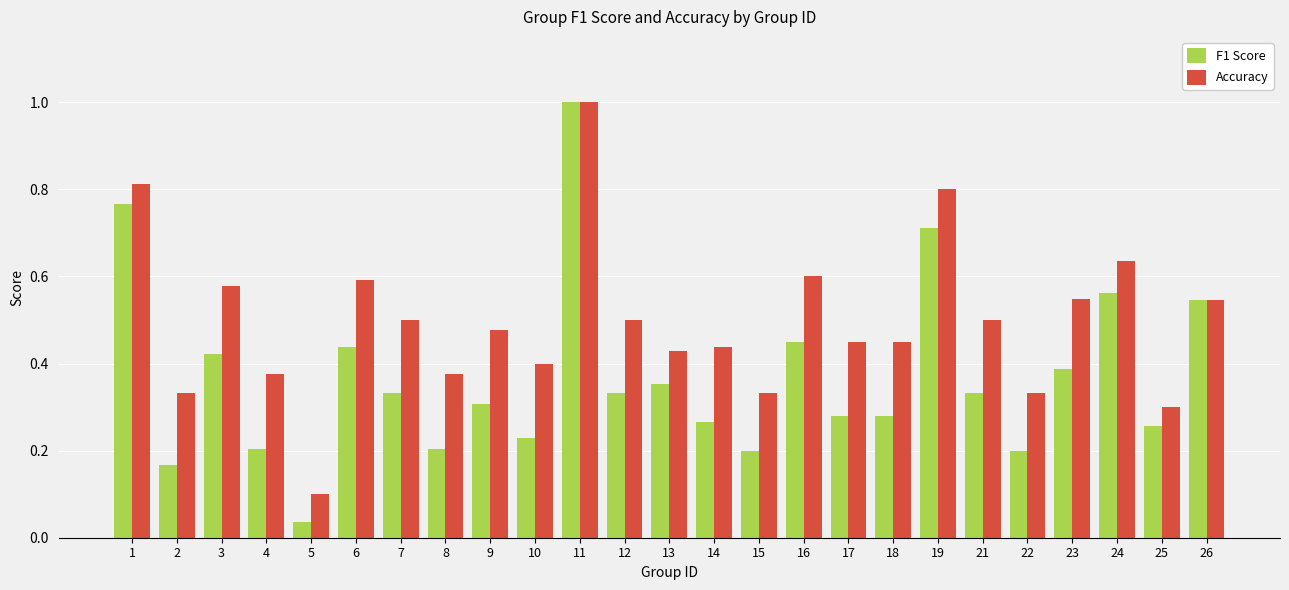

What is the difference between the maximum and minimum values in the Accuracy series?

0.9